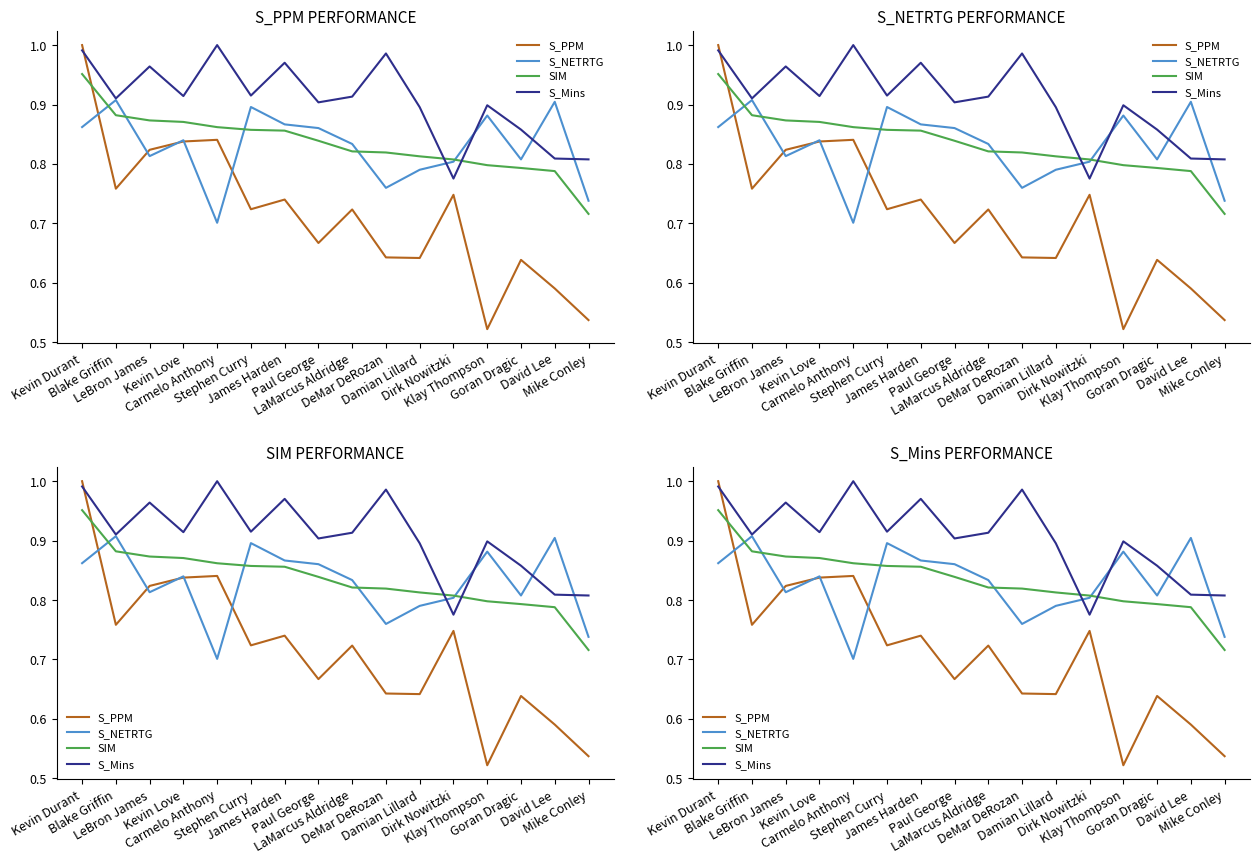

What is the difference between the second highest and minimum values in the SIM series?

0.2